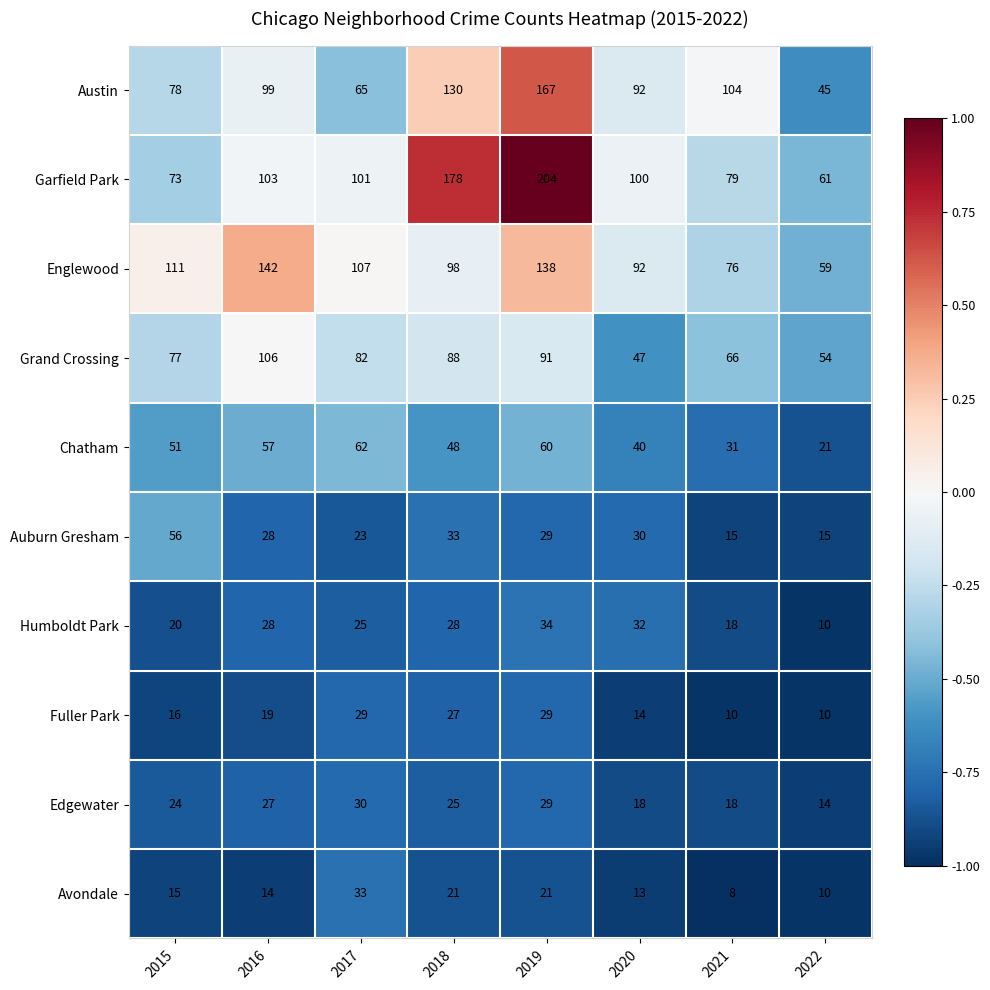

What is the smallest value displayed?

8